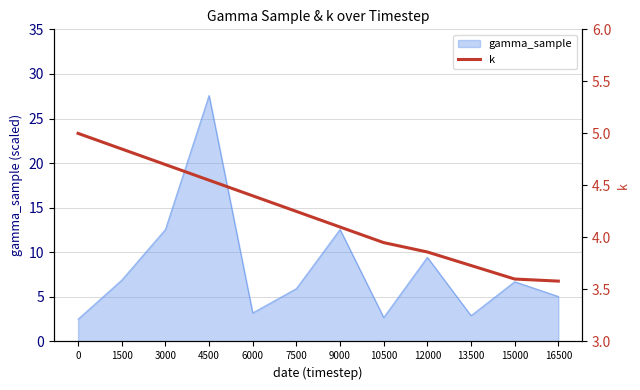

What is the sum of all values?

50.6